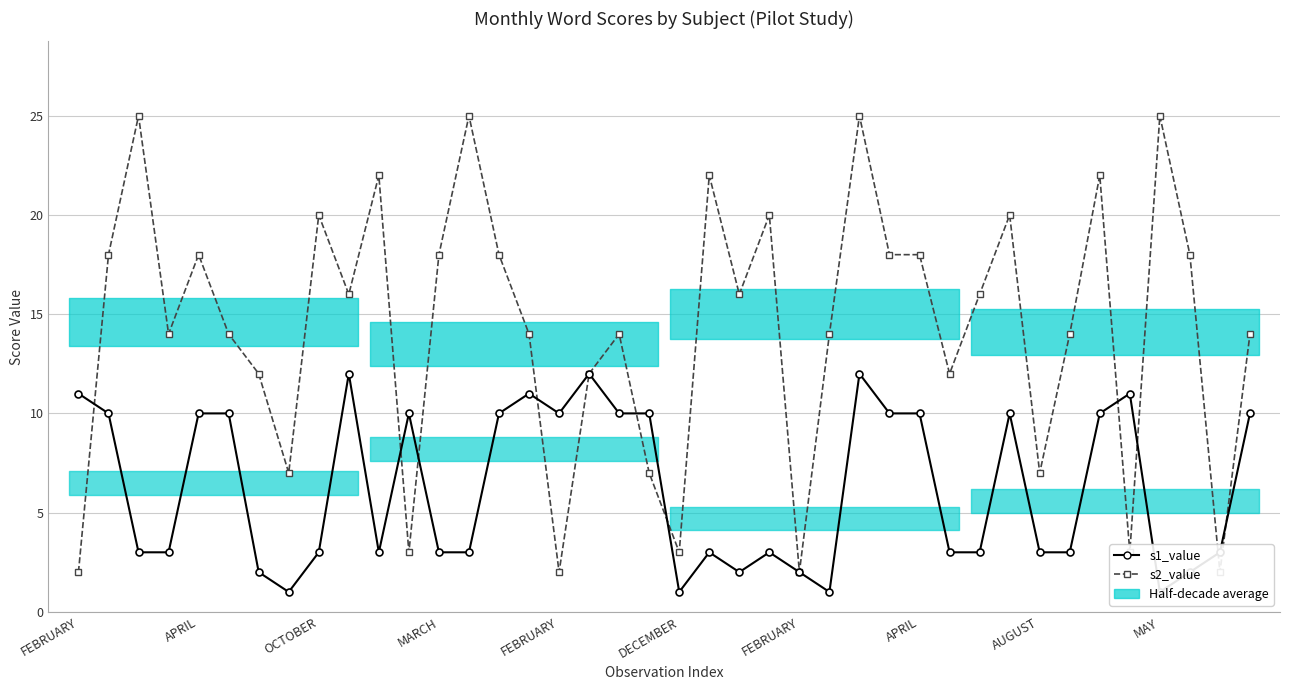

What is the minimum value shown in the chart?

1